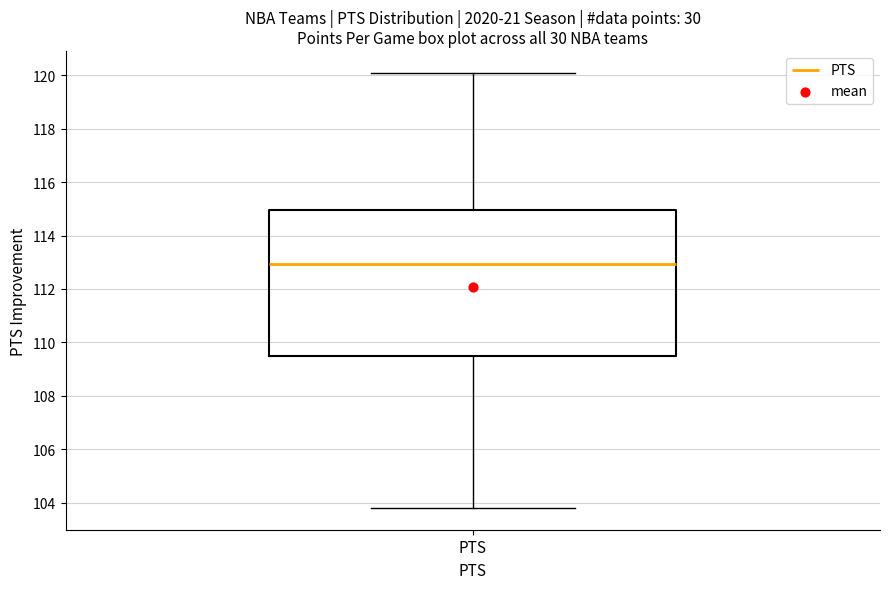

Where does the median line of the box for PTS sit on the y-axis? The values are not printed on the chart, so give them approximately, as read against the axis.

113.0